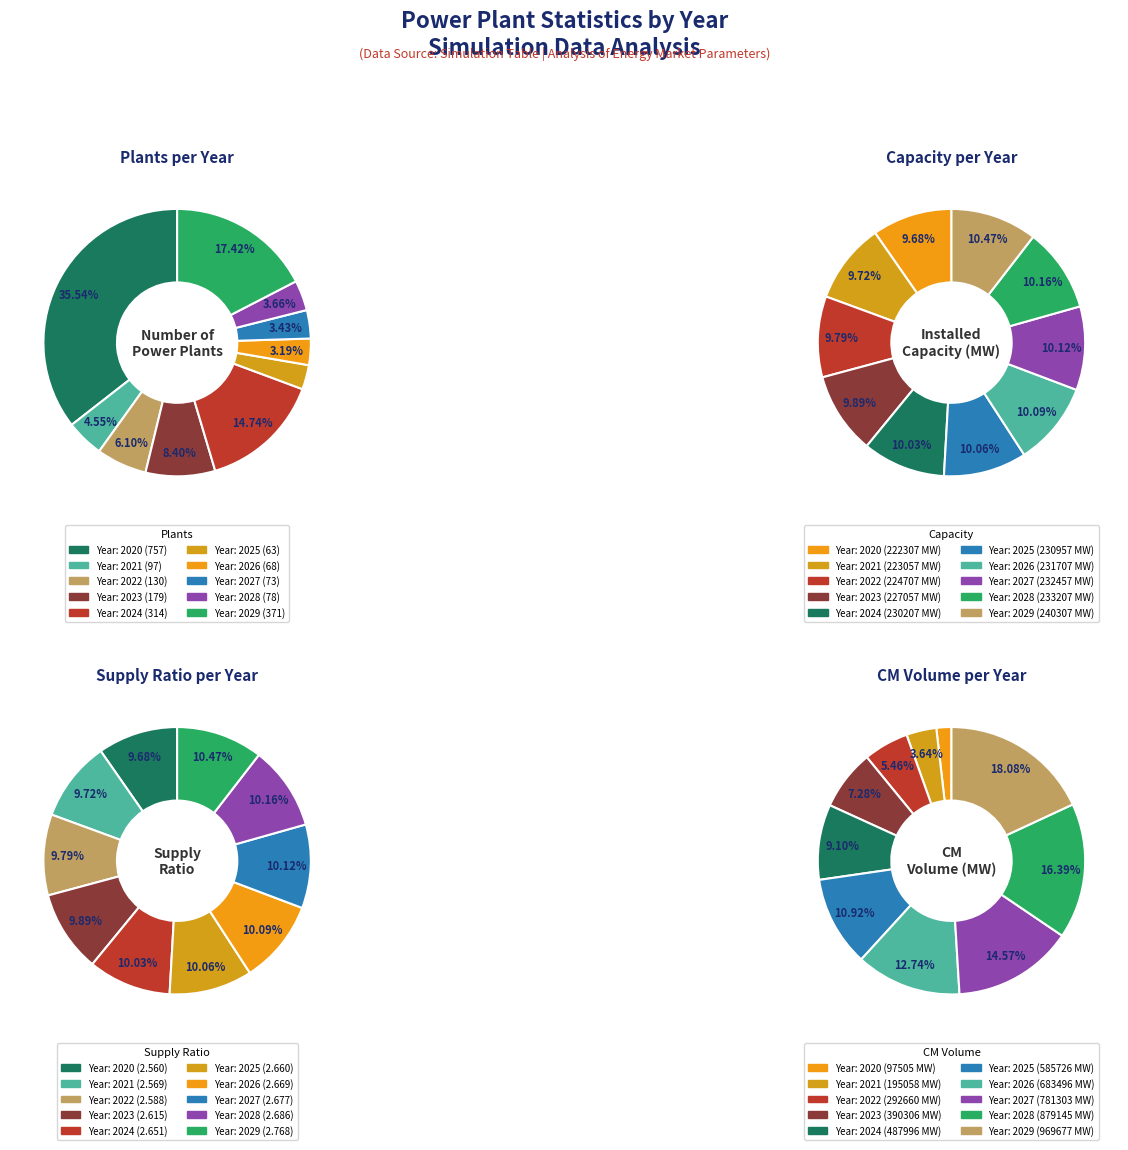

What percentage is the 2020 slice, to the nearest percent?

1%